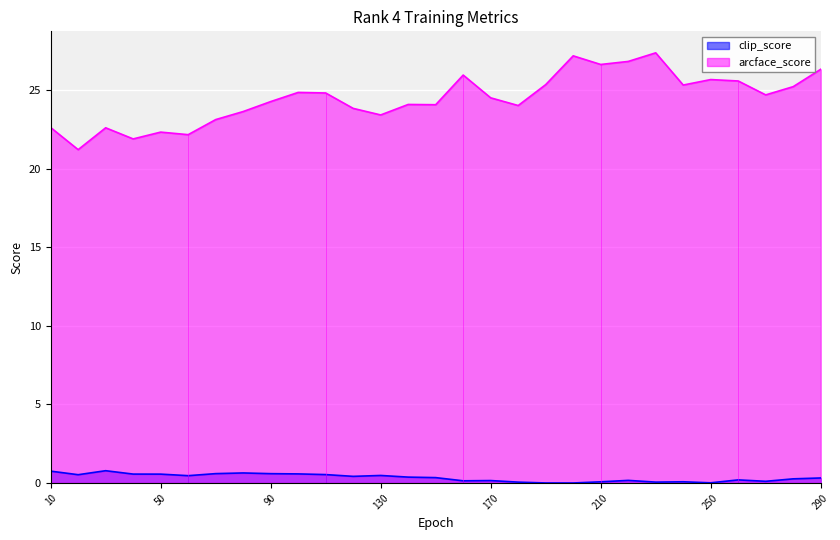

The value of clip_score at 170 is 0.0. True or false?

False